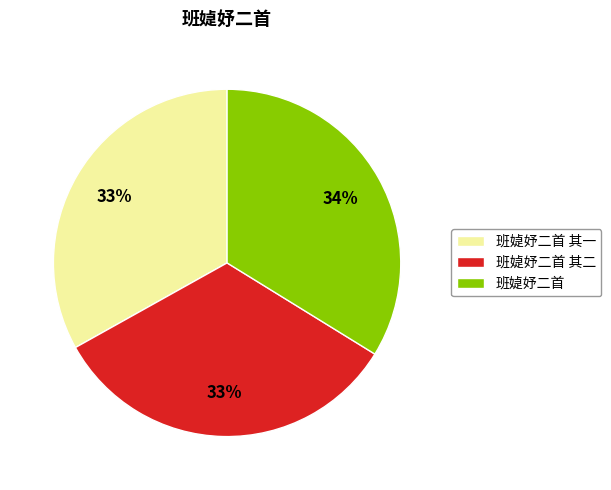

Combined, do 班媫妤二首 其一 and 班媫妤二首 其二 account for over 50%?

Yes